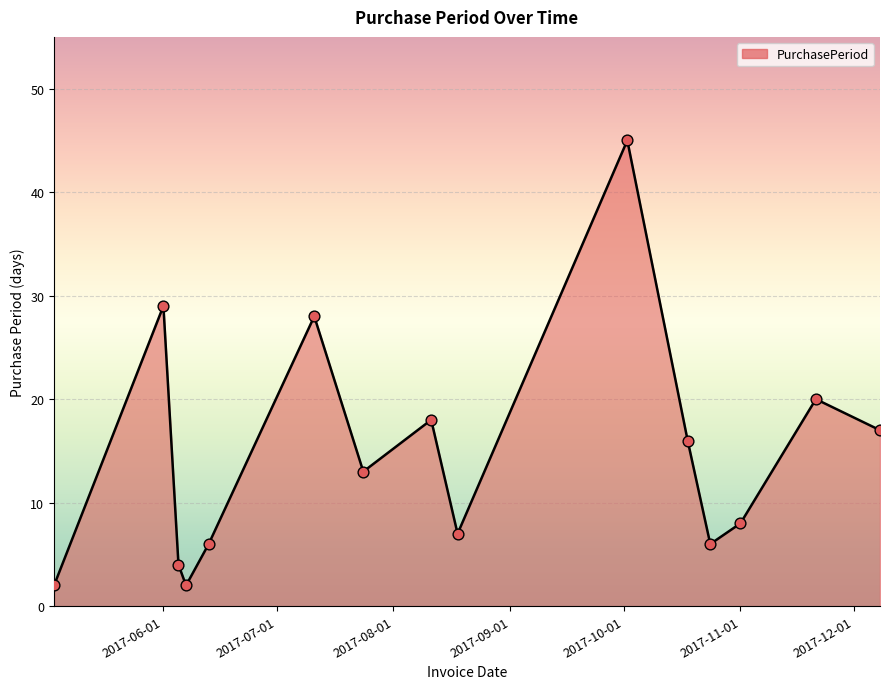

What is the greatest value displayed?

45